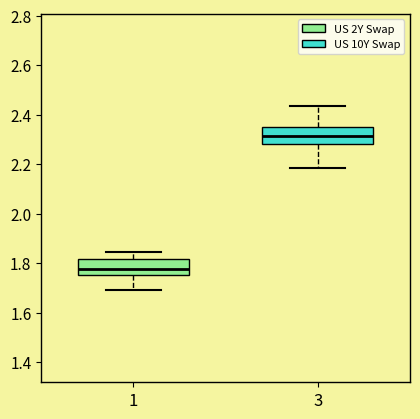

Where does the upper whisker of the box at x = 1 end on the y-axis? The values are not printed on the chart, so give them approximately, as read against the axis.

1.84